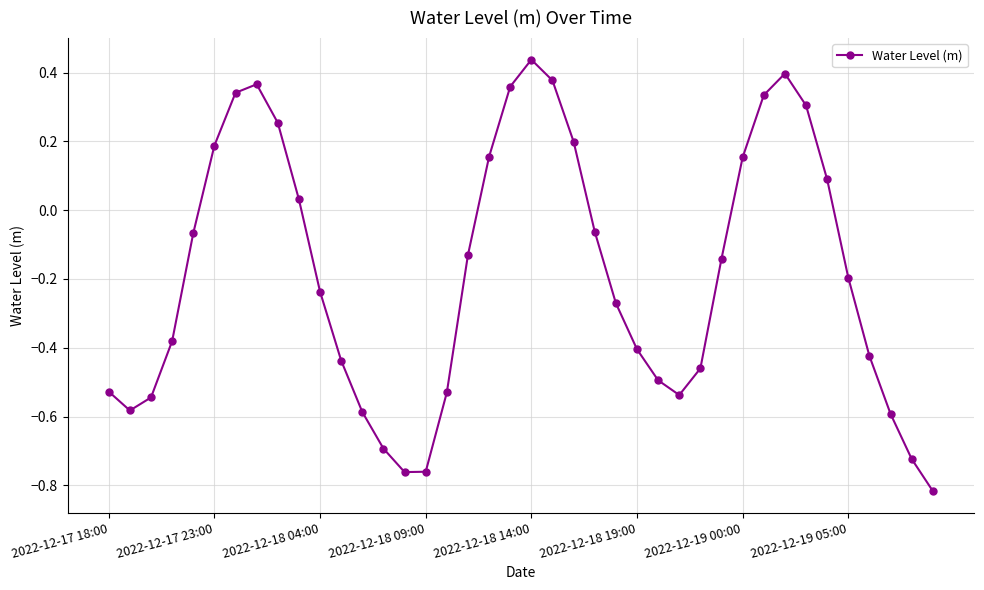

How many interior local peaks (higher than both neighbors) does the data have?

3